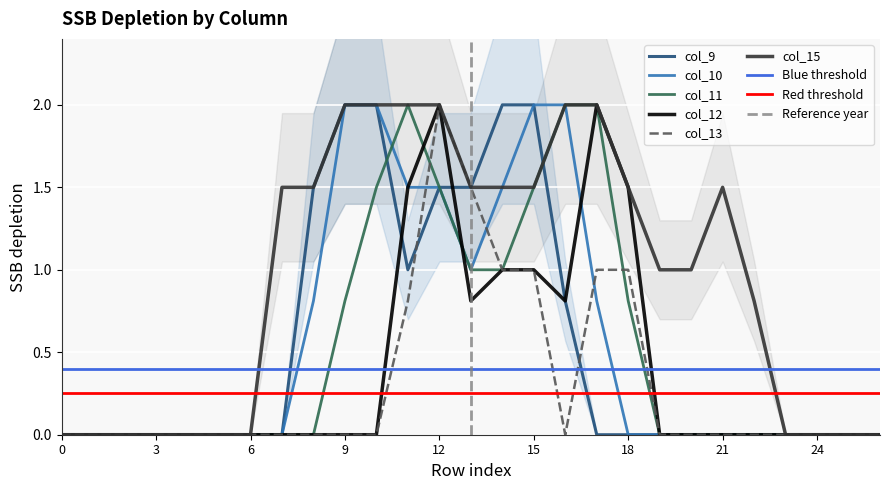

The col_9 series shows -1.2 at 18. True or false?

False